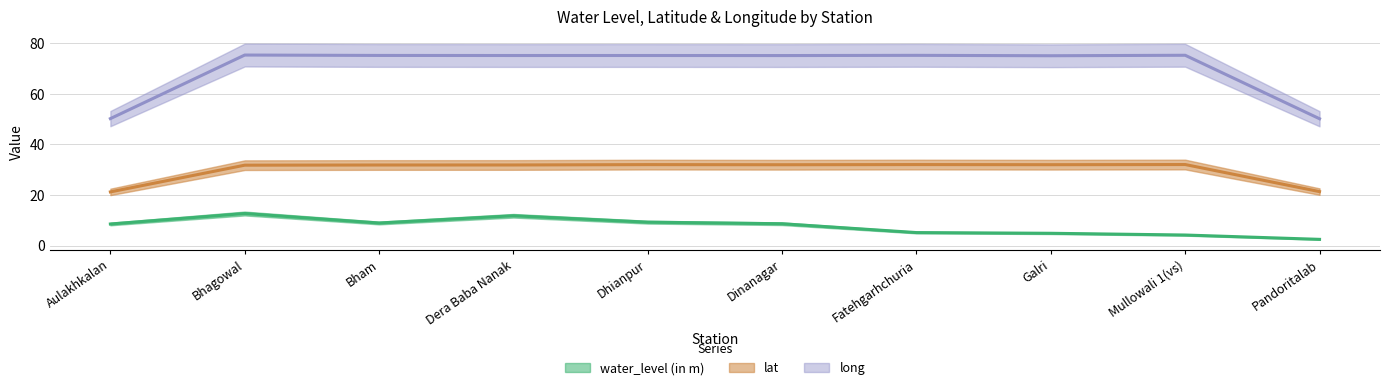

How many lines are shown in the chart?

3